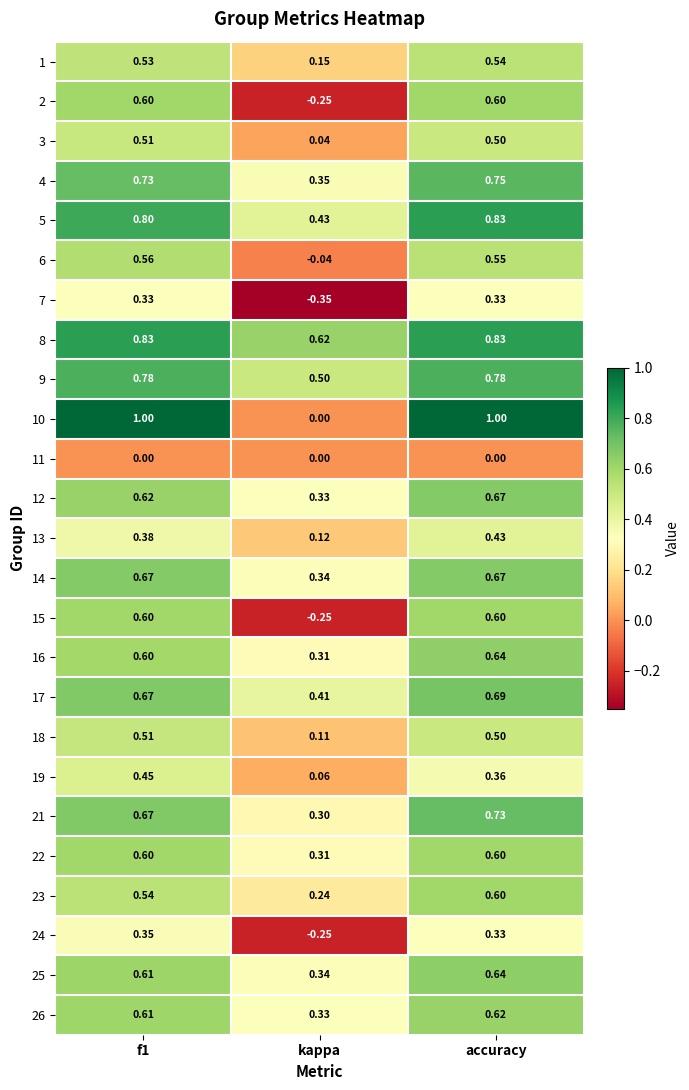

Which category has the lowest value across all series?

kappa